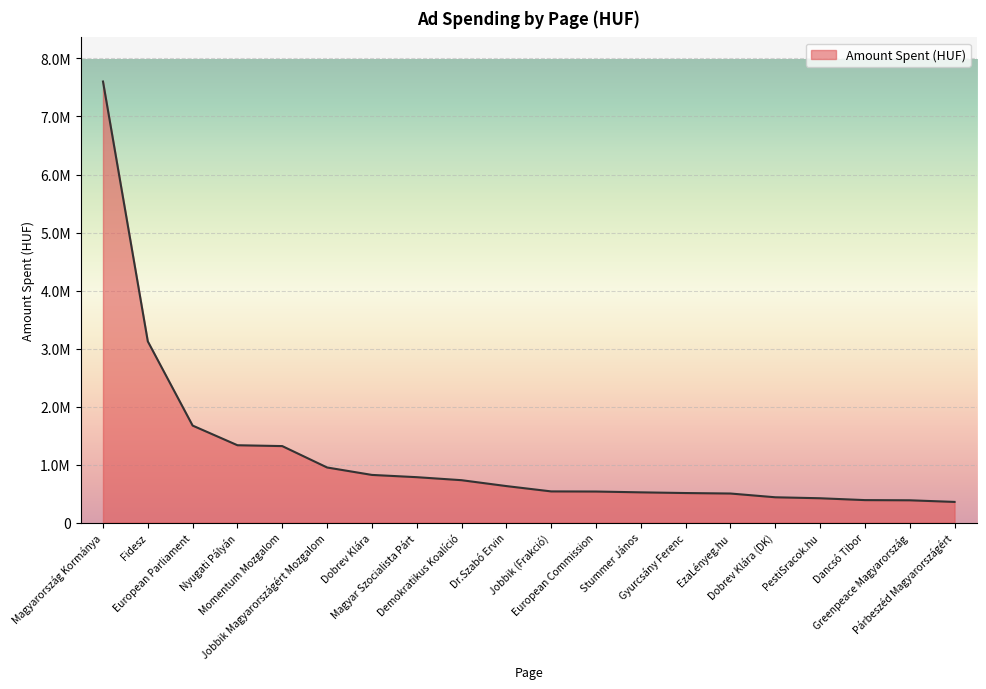

What is the ratio of the value at Gyurcsány Ferenc to the value at European Commission?

1.0